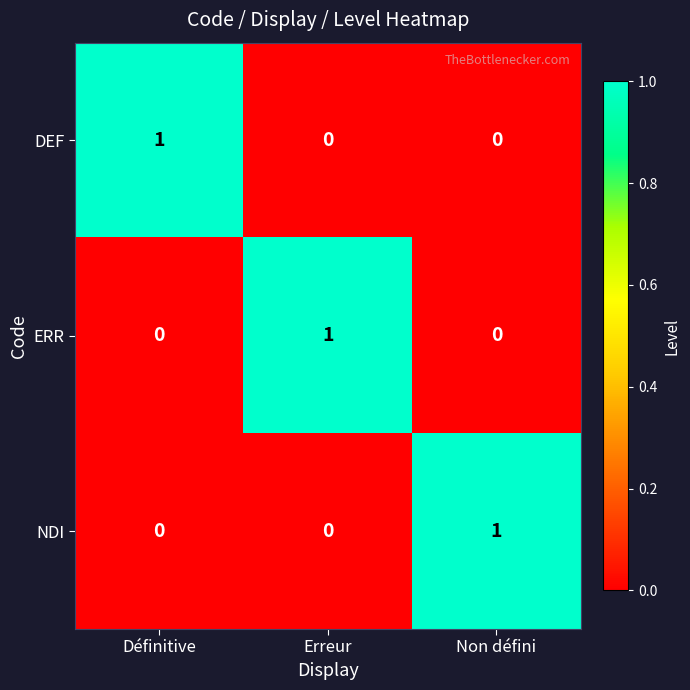

Reading right to left, transcribe all the data shown in this chart.

DEF: 0	0	1
ERR: 0	1	0
NDI: 1	0	0